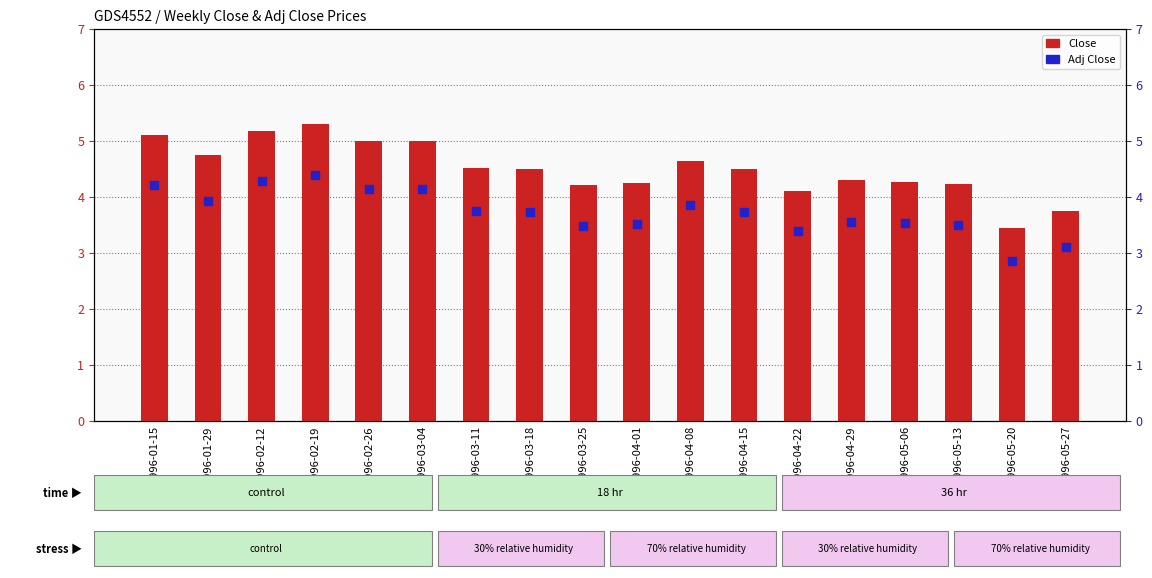

What is the total value across all series at 1996-05-20?

6.3